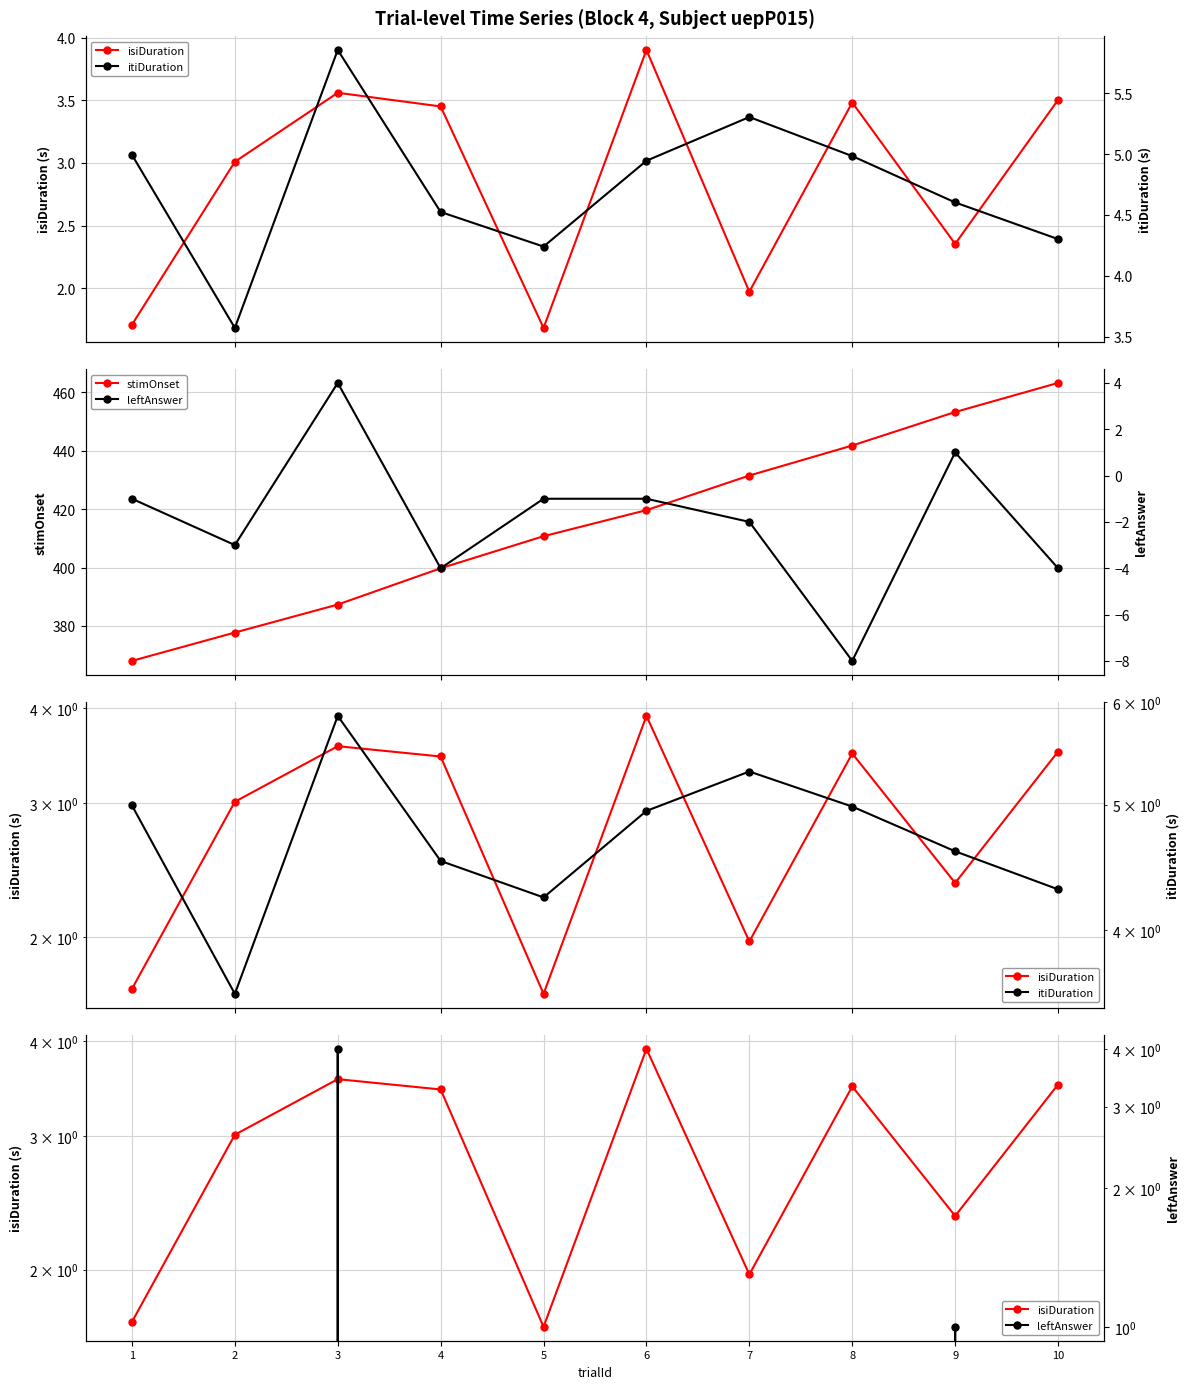

The value of stimOnset at 3 is 595.5. True or false?

False